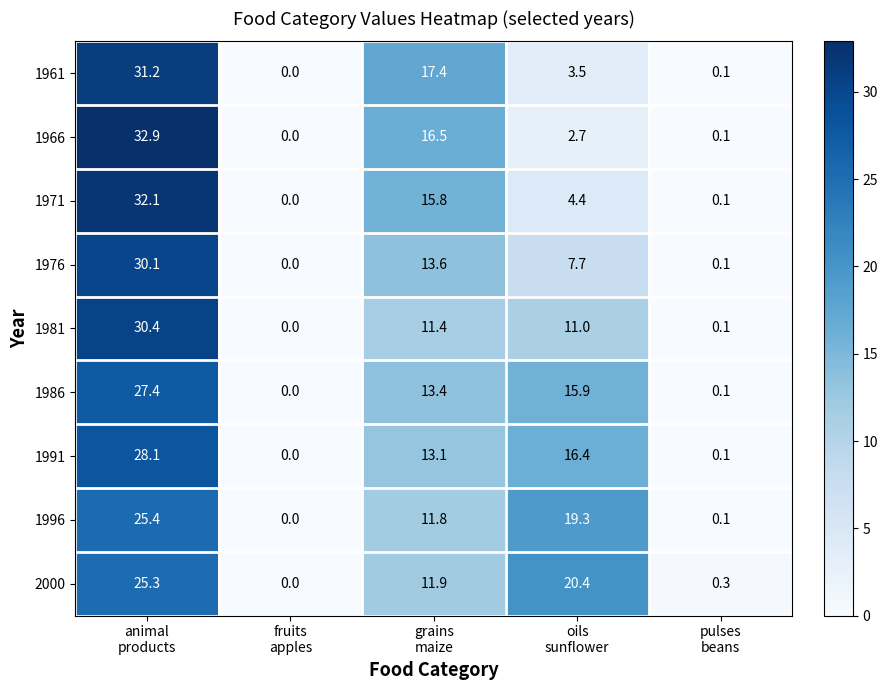

Rank the series by their maximum value, from highest to lowest.

1966, 1971, 1961, 1981, 1976, 1991, 1986, 1996, 2000